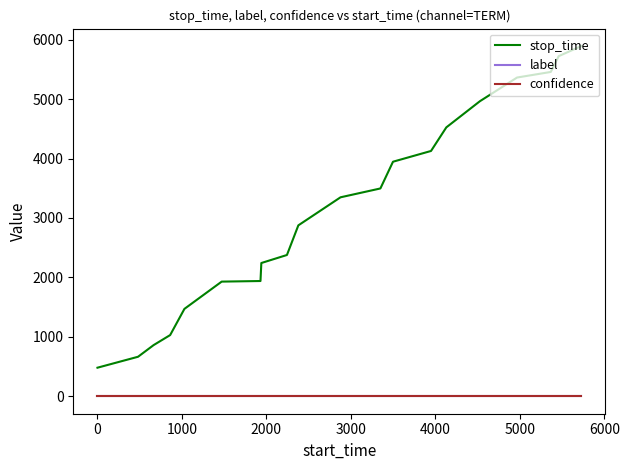

What is the difference between the second highest and second lowest values in the stop_time series?

5060.0